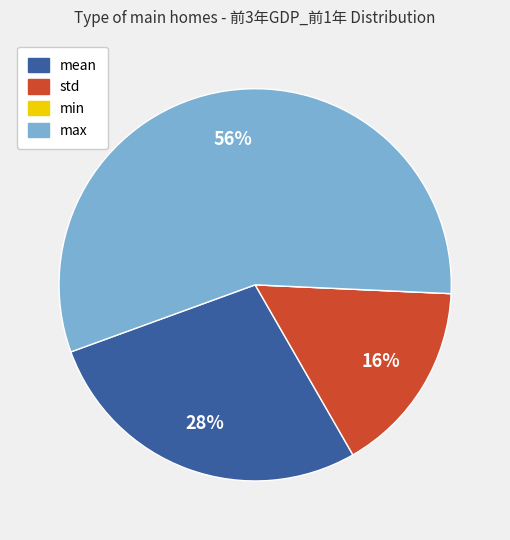

Which slice is the largest?

max